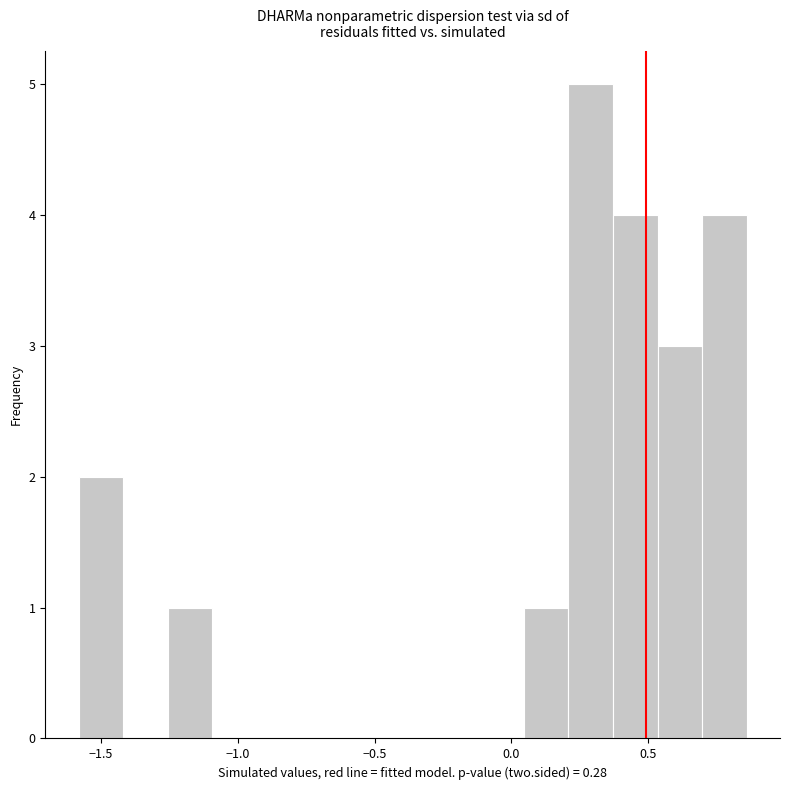

Around what value on the x-axis is the tallest bar? Give the approximate position of its centre, as read against the axis.

0.30